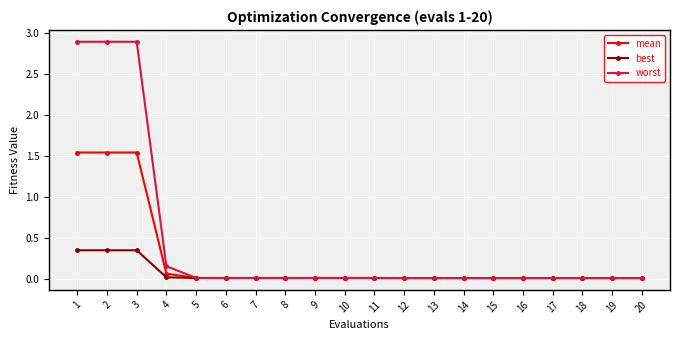

List the series in order of their overall mean, highest first.

worst, mean, best